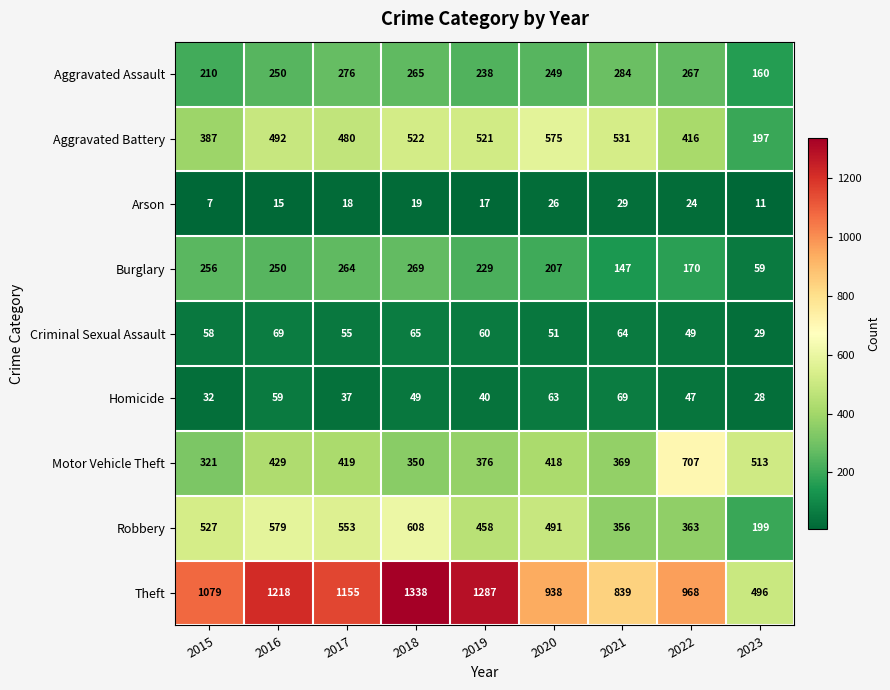

What is the greatest value displayed?

1338